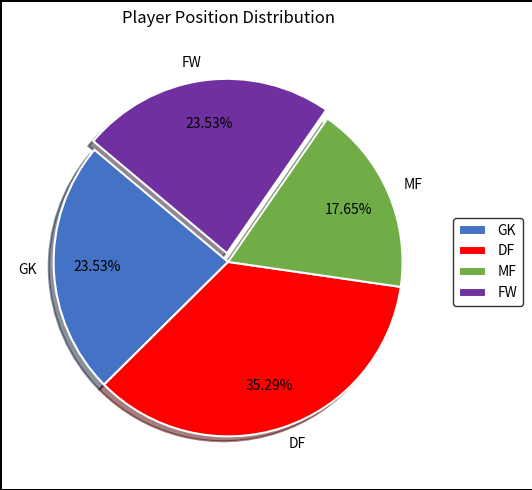

Approximately how many times larger is the value at MF compared to DF?

0.5